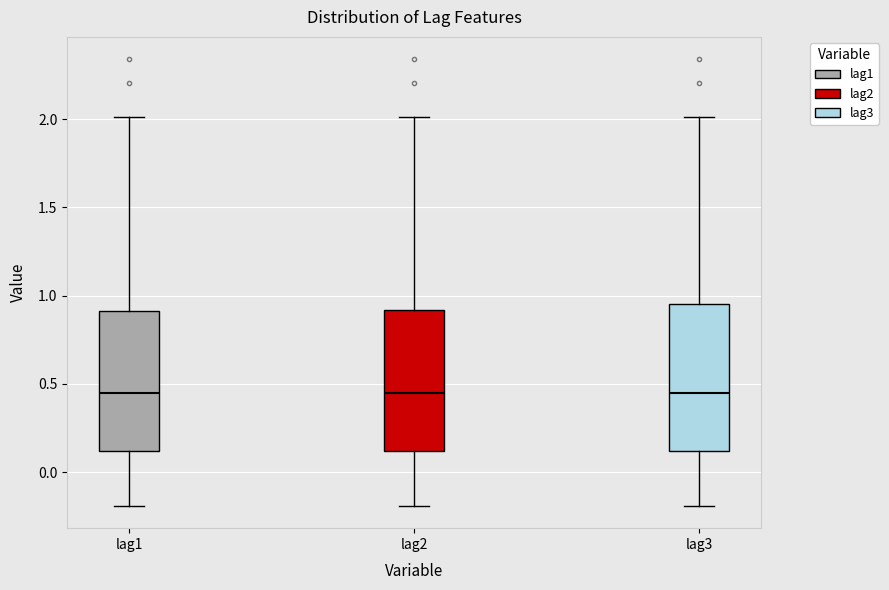

Reading left to right, read every box against the y-axis: the position of its median line, the range the box covers, and the ends of its whiskers. The values are not printed on the chart, so give them approximately, as read against the axis.

lag1: median 0.45, box 0.10 to 0.90, whiskers -0.20 to 2.00
lag2: median 0.45, box 0.10 to 0.90, whiskers -0.20 to 2.00
lag3: median 0.45, box 0.10 to 0.95, whiskers -0.20 to 2.00